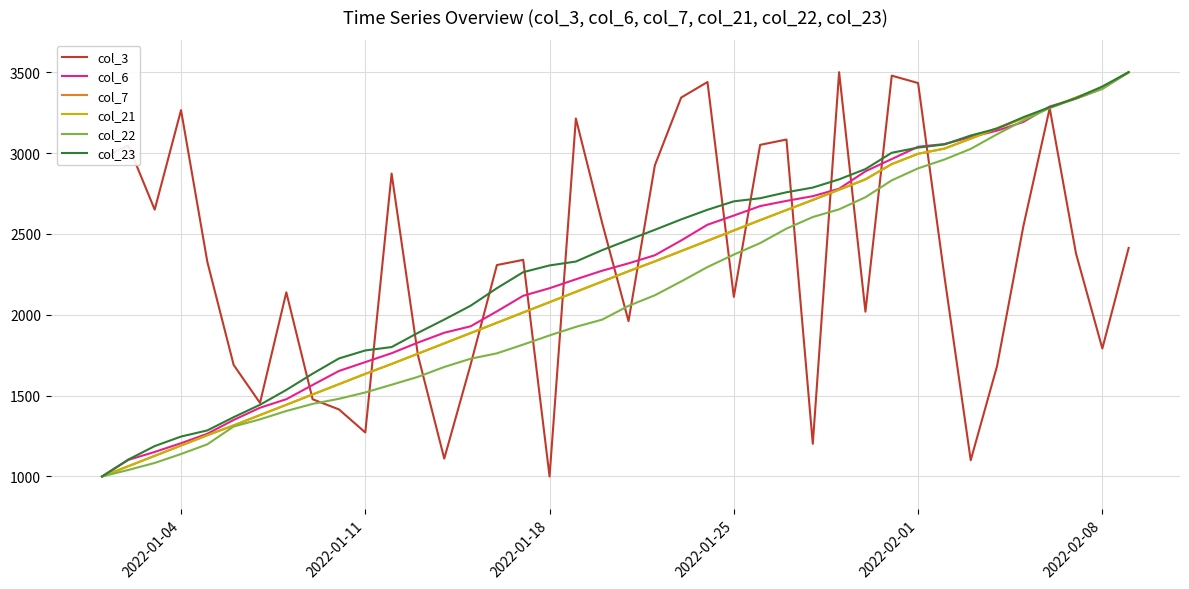

What is the difference between the second highest and minimum values in the col_22 series?

2397.2